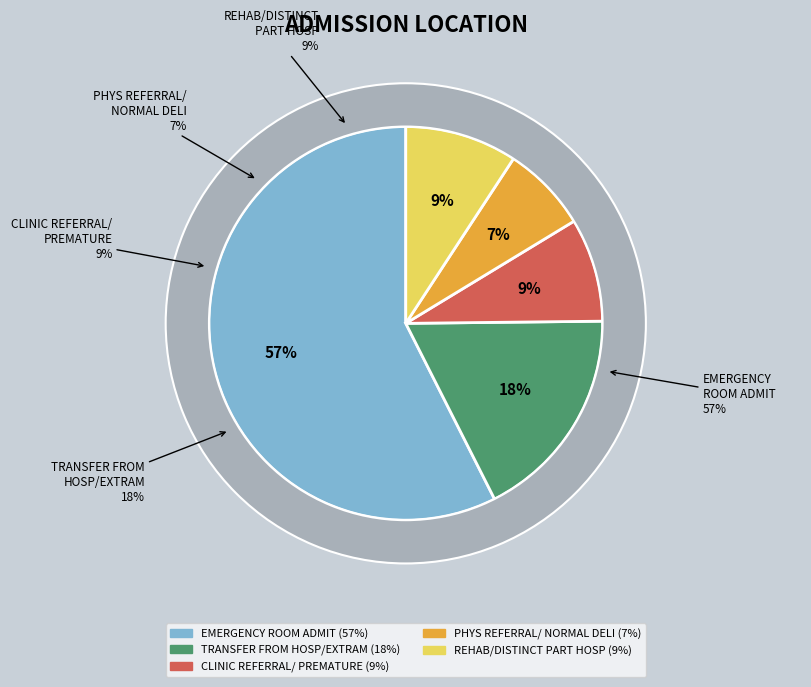

What is the ratio of the value at TRANSFER FROM HOSP/EXTRAM to the value at EMERGENCY ROOM ADMIT?

0.3